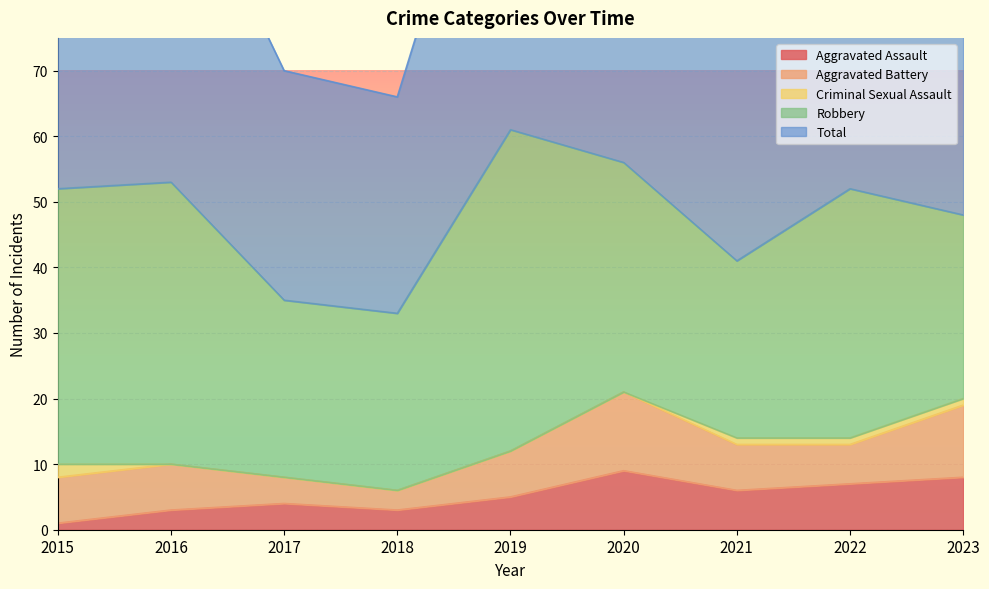

What is the sum of all Total values?

431